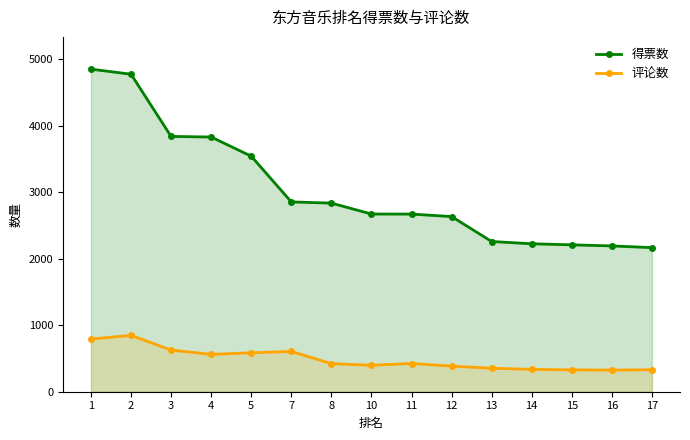

True or false: 得票数 and 评论数 cross at least once.

False